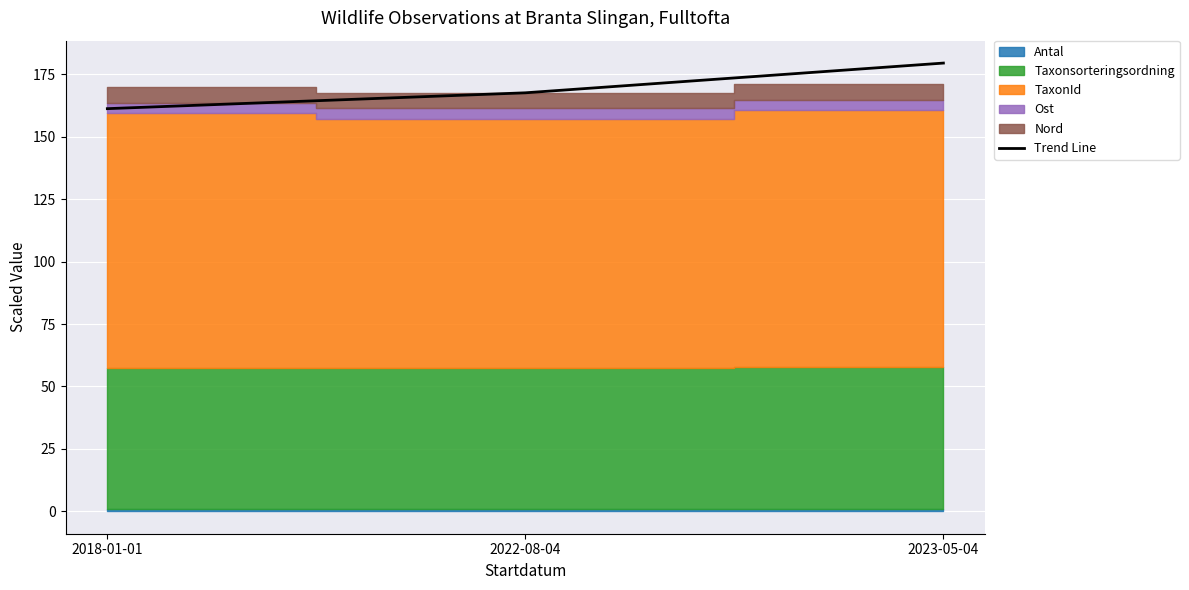

At which label is the value closest to 170?

2022-08-04